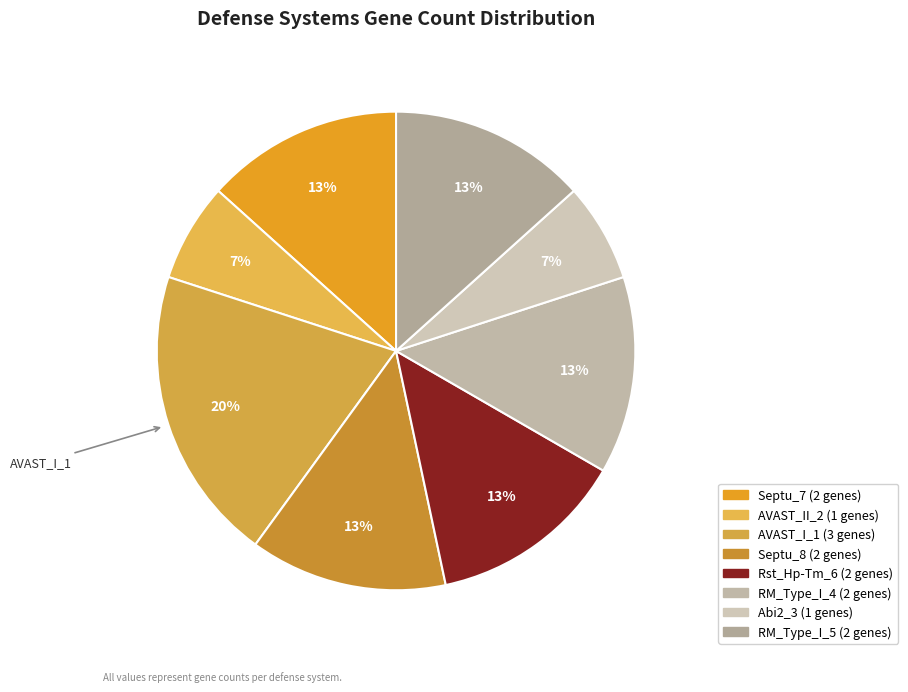

To the nearest percent, what is the difference between the AVAST_II_2 and RM_Type_I_4 slice percentages?

7%